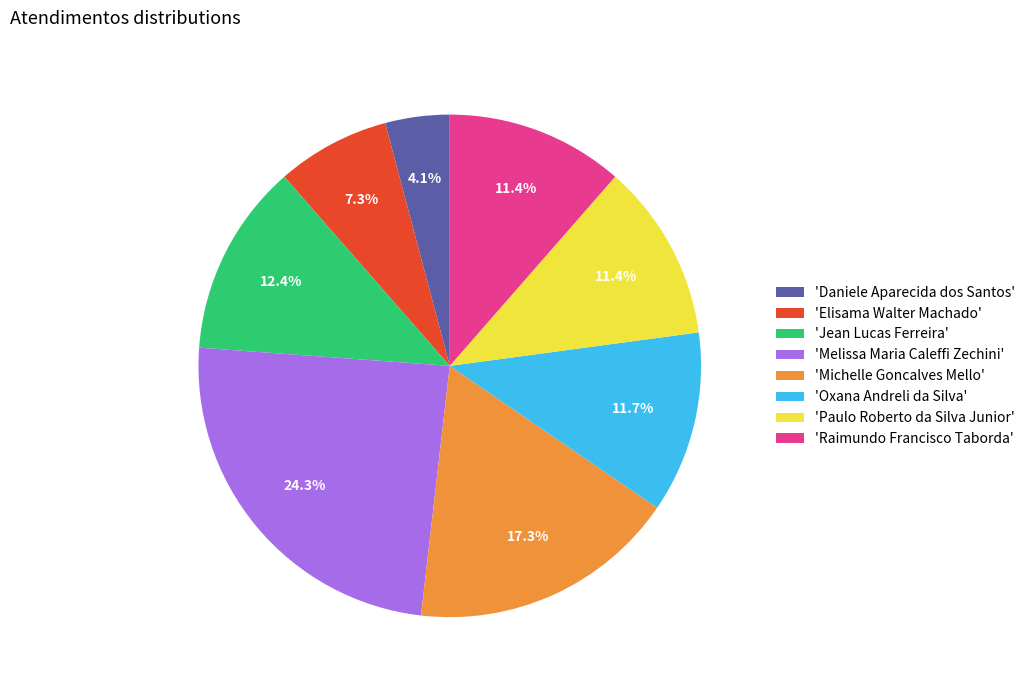

To the nearest percent, what is the difference between the largest and smallest slice percentages?

20%